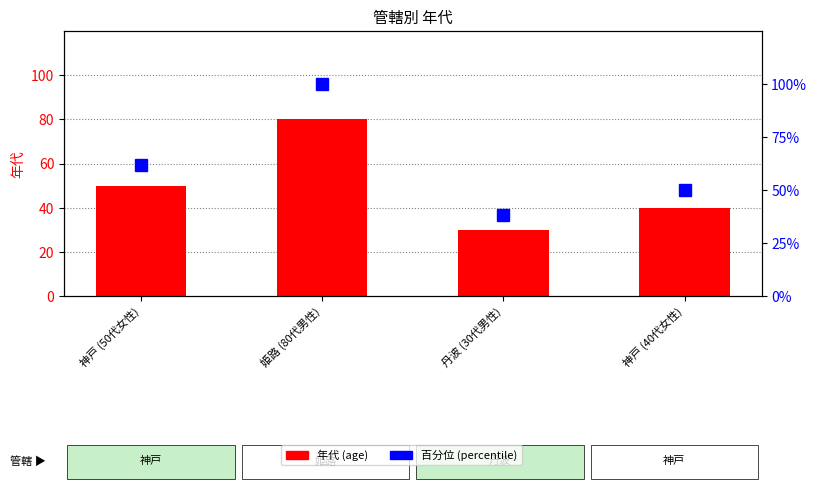

Which has a higher value, 神戸 (40代女性) or 神戸 (50代女性)?

神戸 (50代女性)